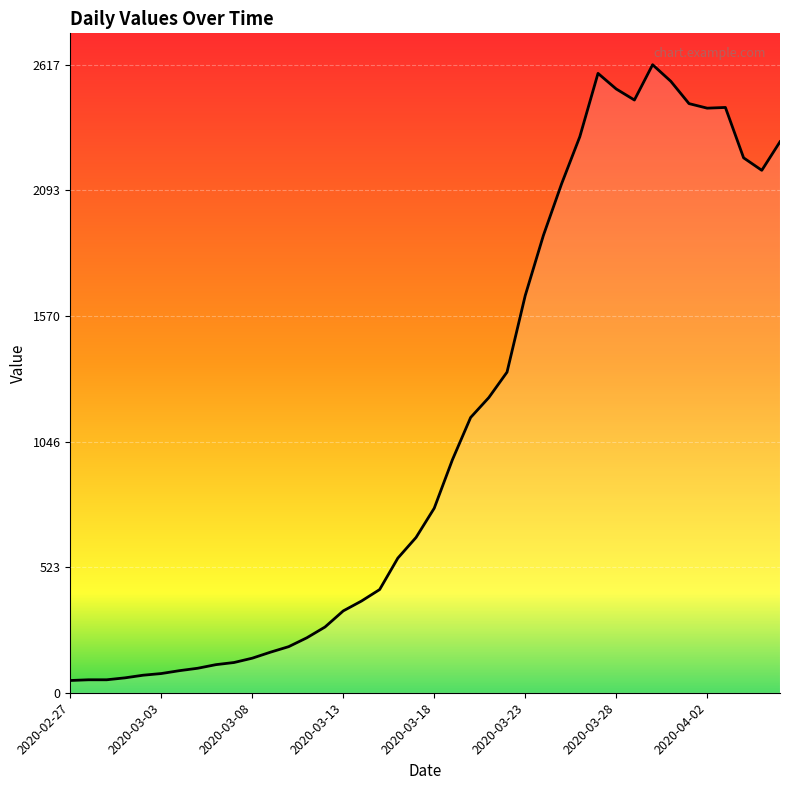

Is this an area chart (filled region under the line)?

No